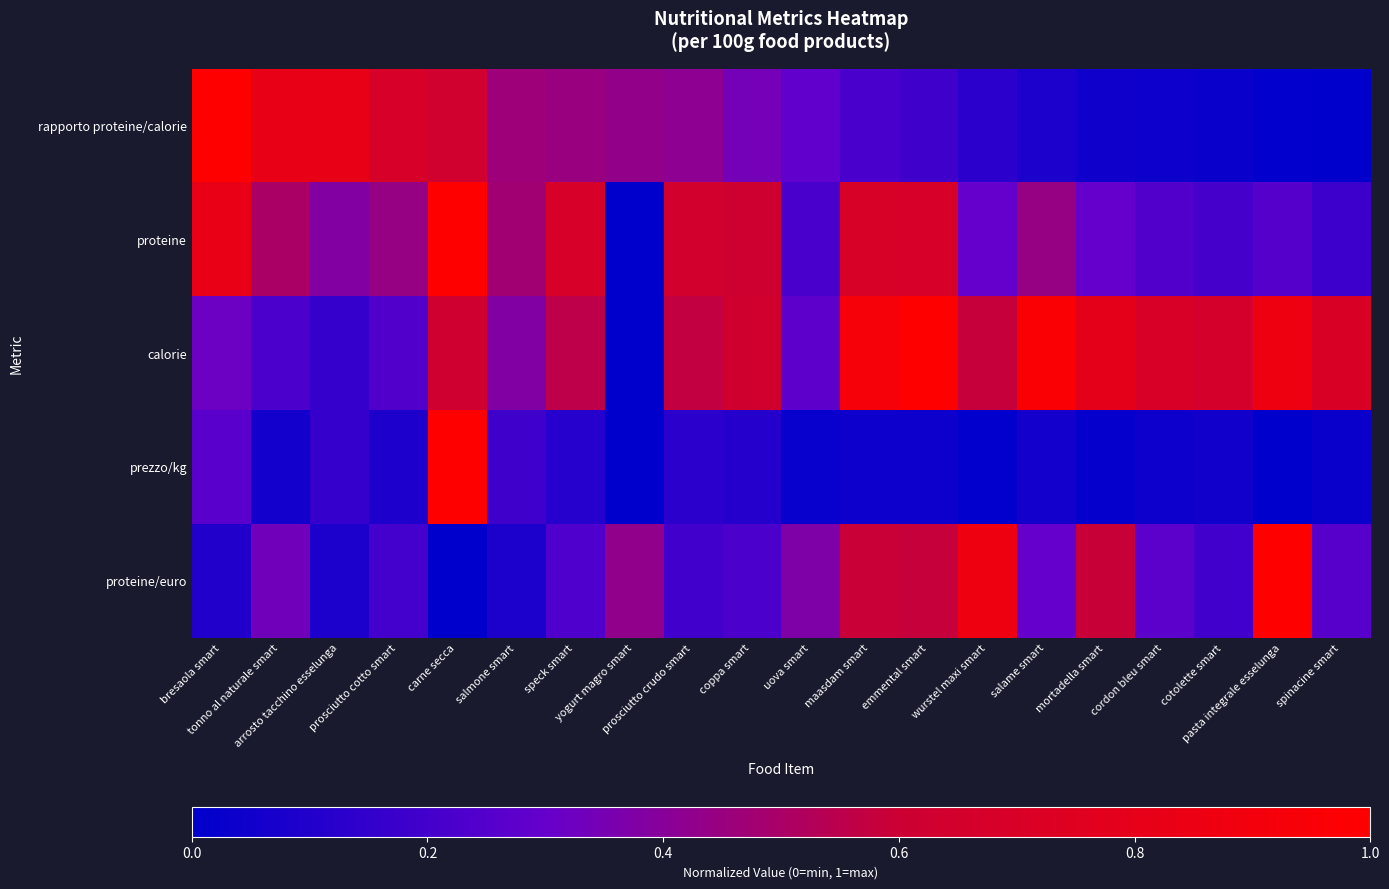

Between prosciutto cotto smart and carne secca, which series saw the biggest shift?

prezzo/kg